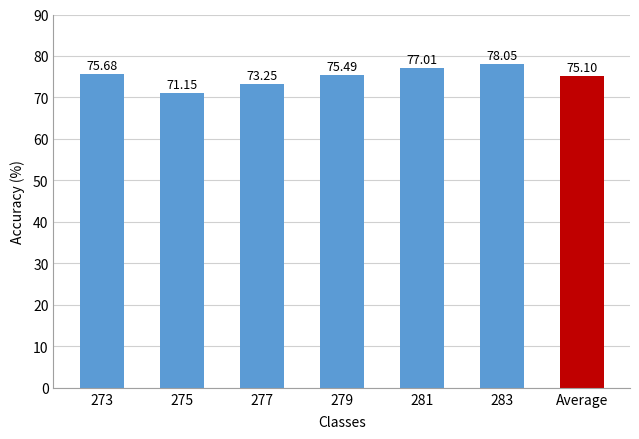

What is the label of the 7th bar from the left?

Average